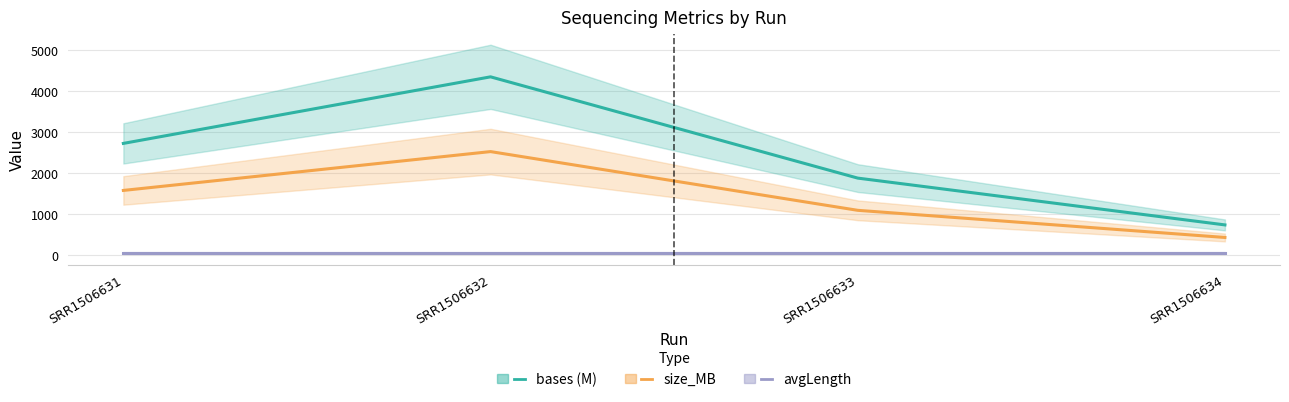

What is the sum of all size_MB values?

5639.0